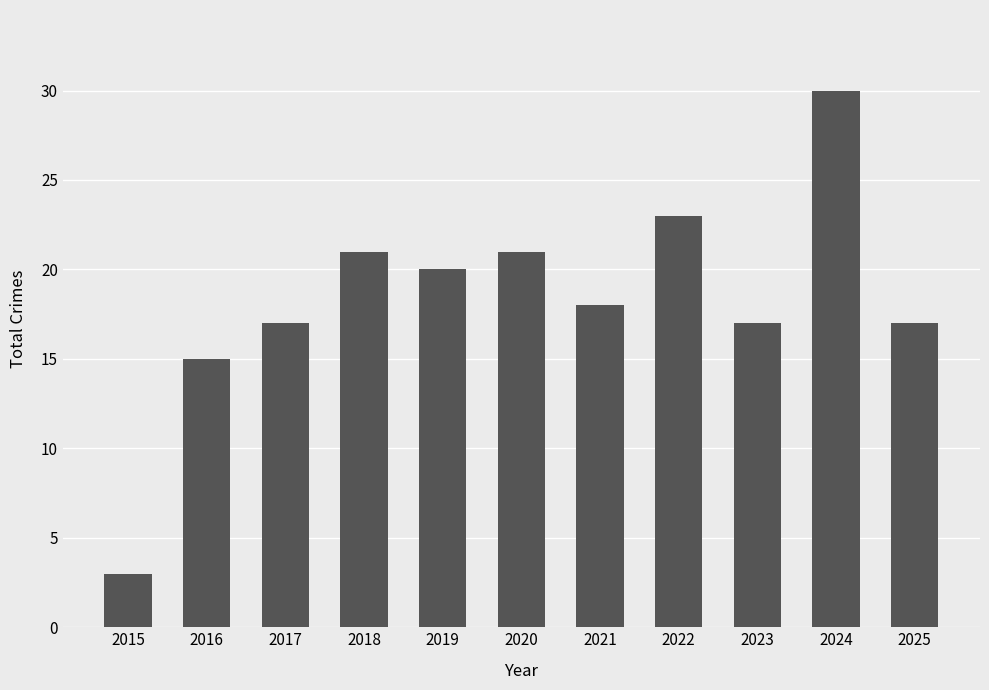

Reading left to right, list all the values displayed in this chart.

2015=3	2016=15	2017=17	2018=21	2019=20	2020=21	2021=18	2022=23	2023=17	2024=30	2025=17